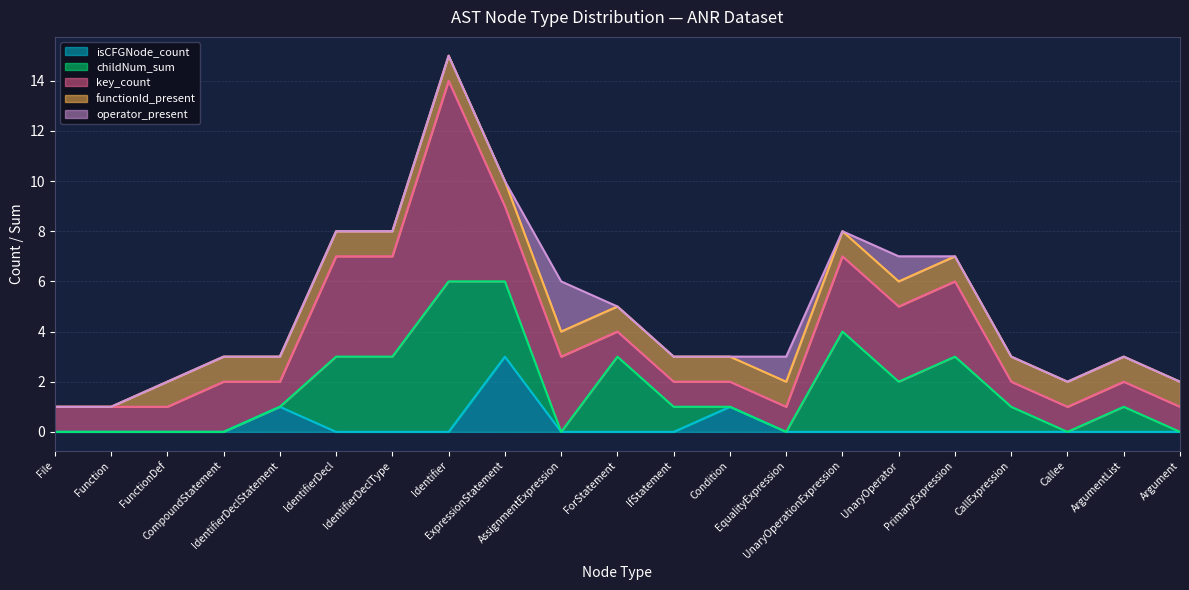

What are all the series names shown in the legend?

isCFGNode_count, childNum_sum, key_count, functionId_present, operator_present